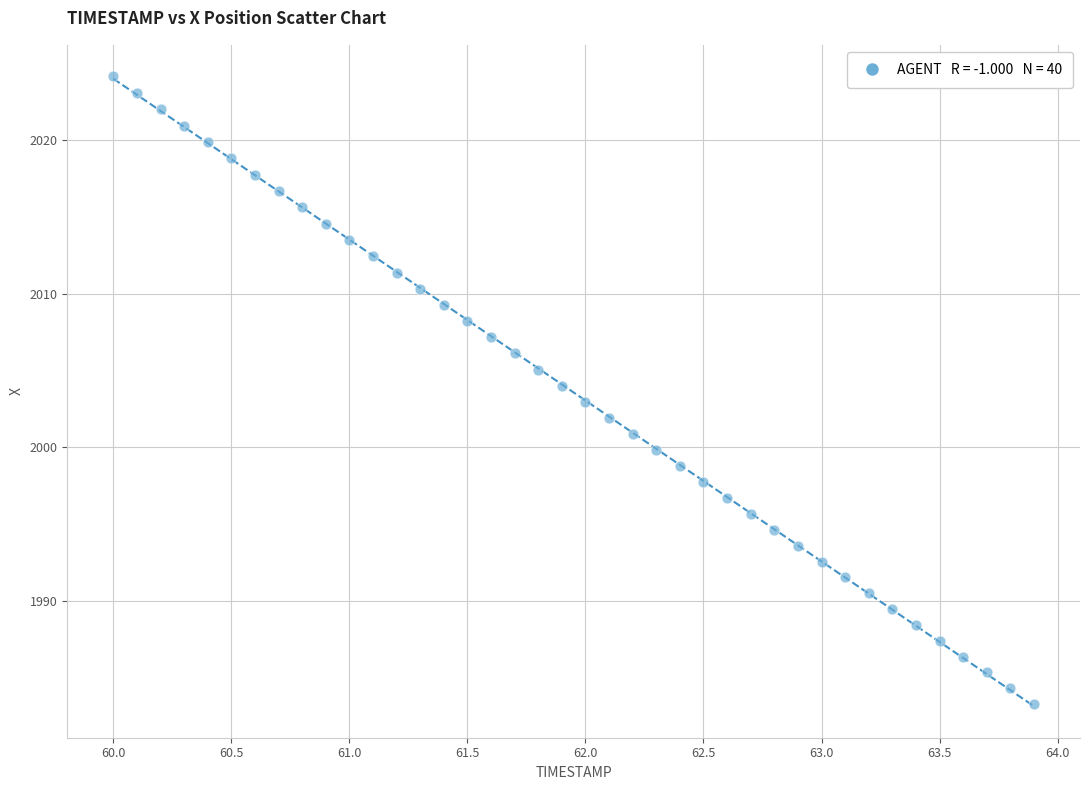

What is the range of X values (max minus min)?

3.9